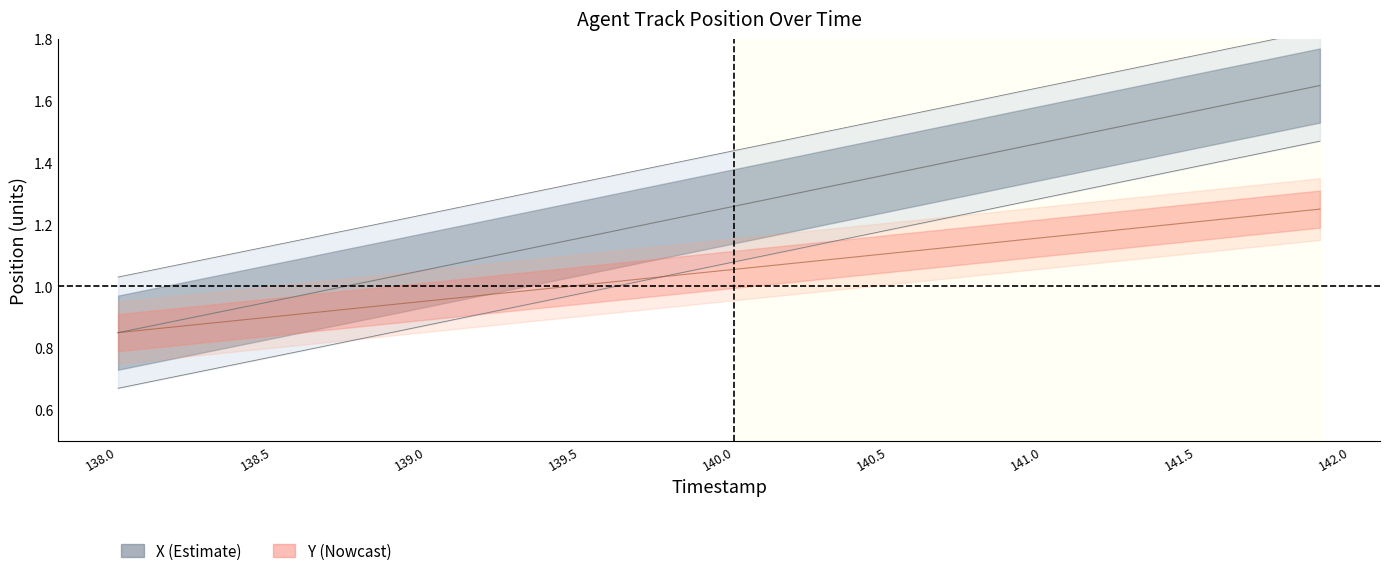

Between 139.2 and 140.2, which is larger?

140.2